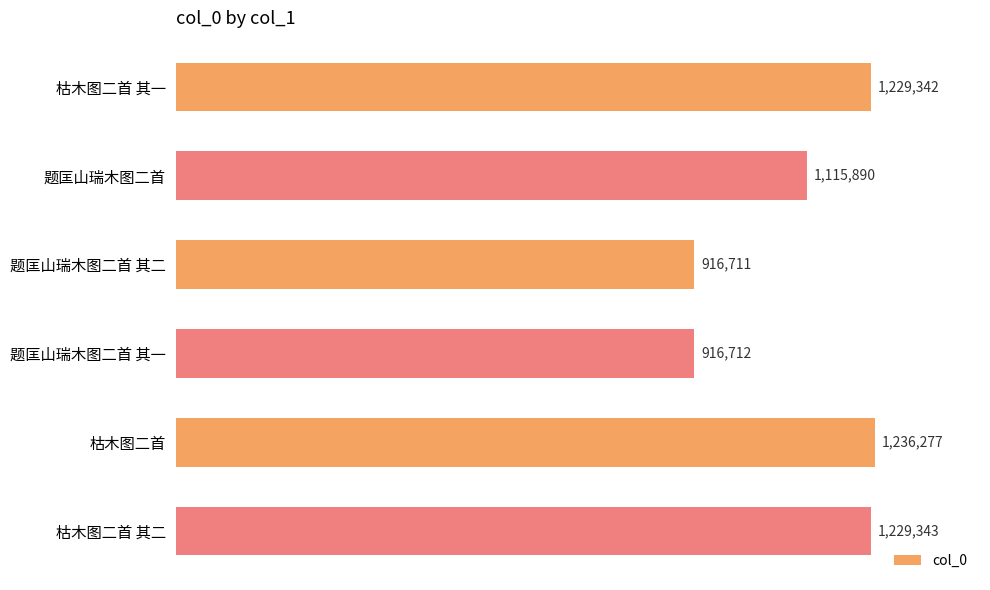

Where is the data nearest to the value 1076494?

题匡山瑞木图二首